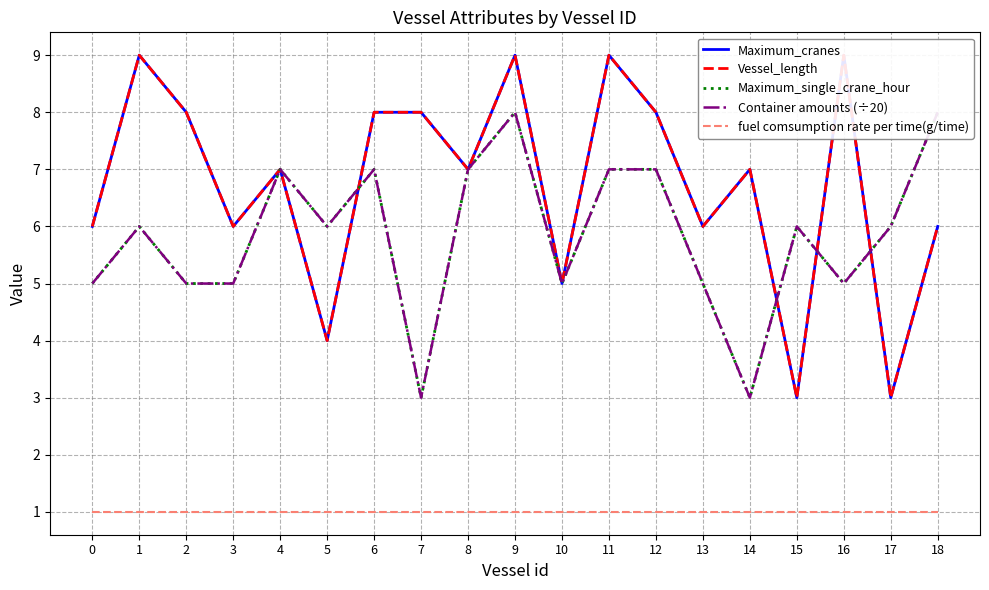

What is the sum of all Container amounts (÷20) values?

111